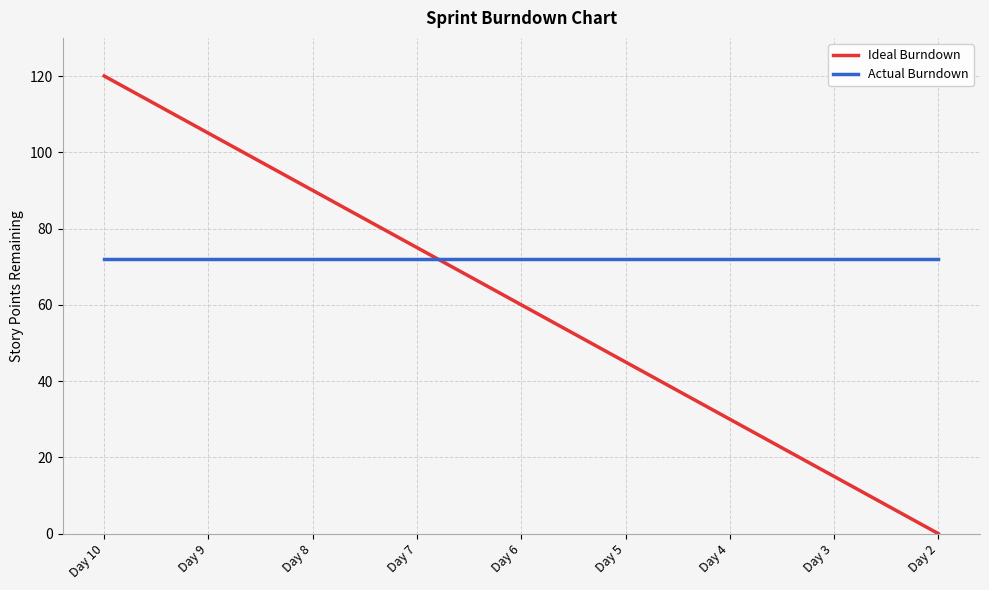

How many lines are shown in the chart?

2